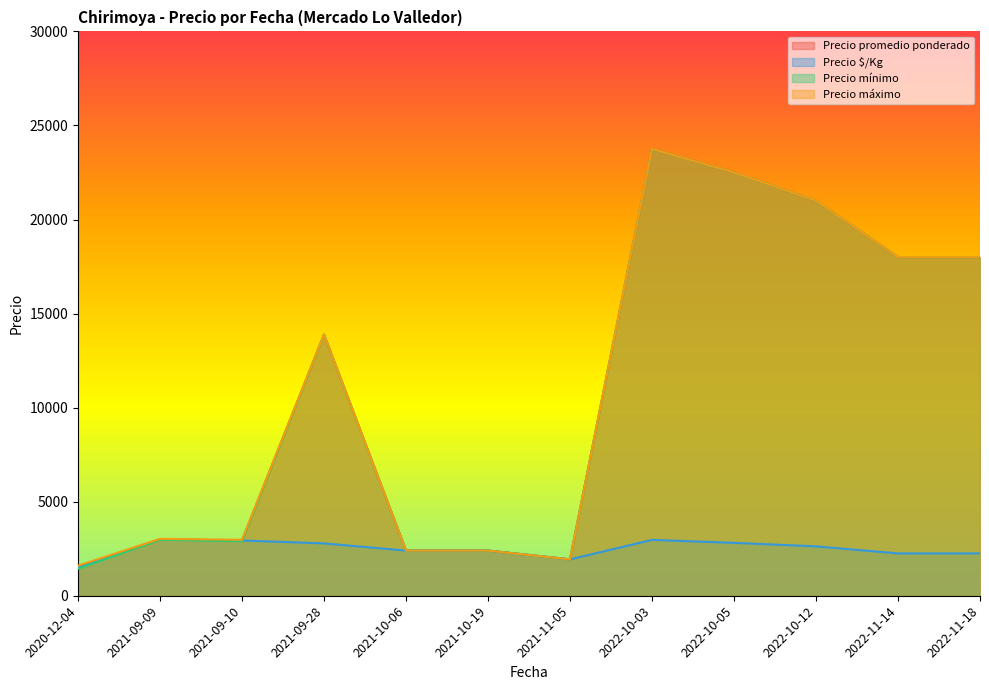

Which category has the highest value in the Precio mínimo series?

2022-10-03